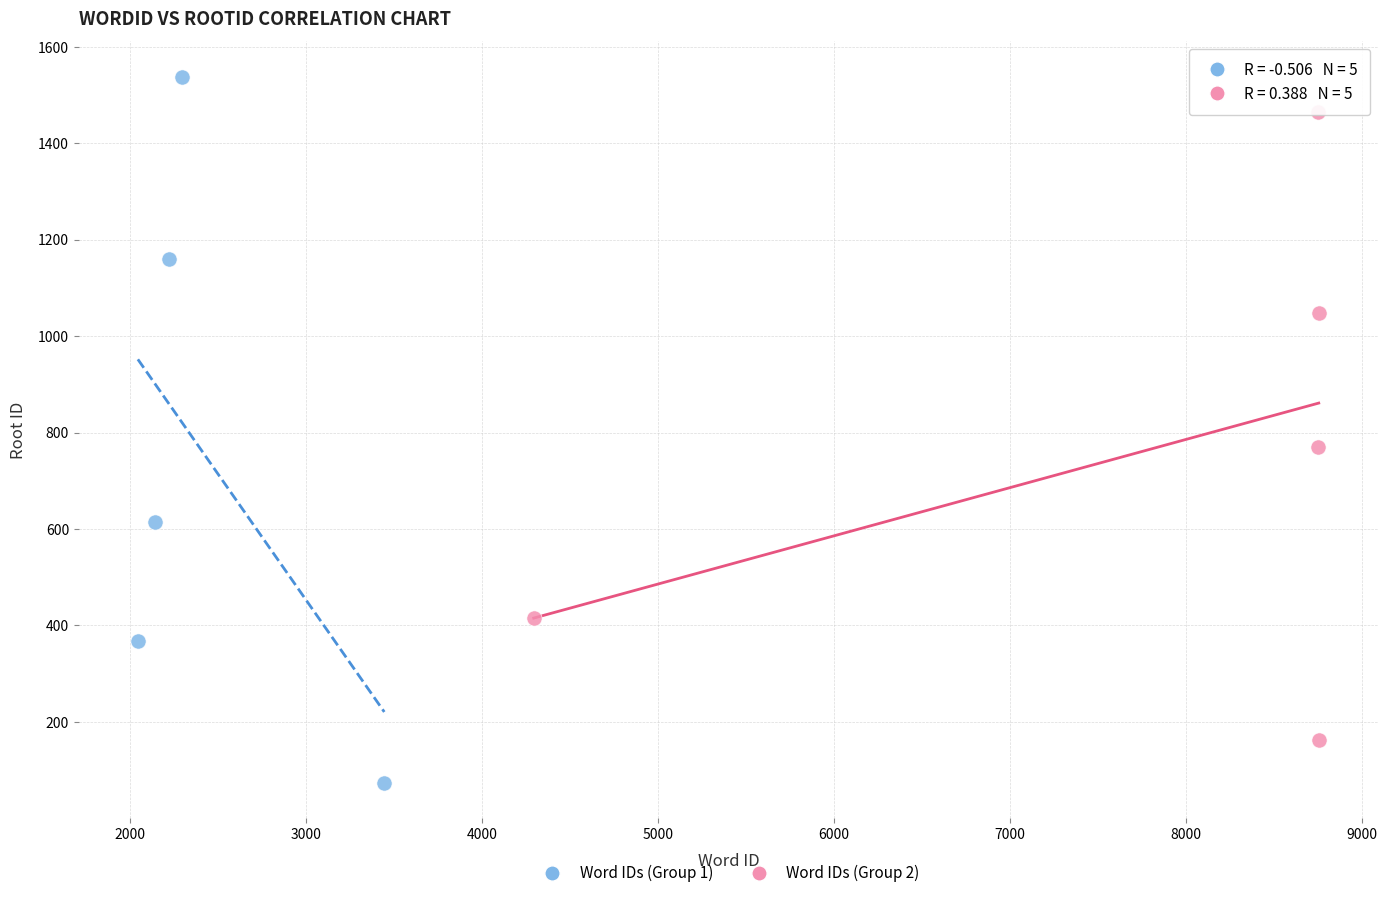

Which series has the widest spread of Y values?

Word IDs (Group 1)